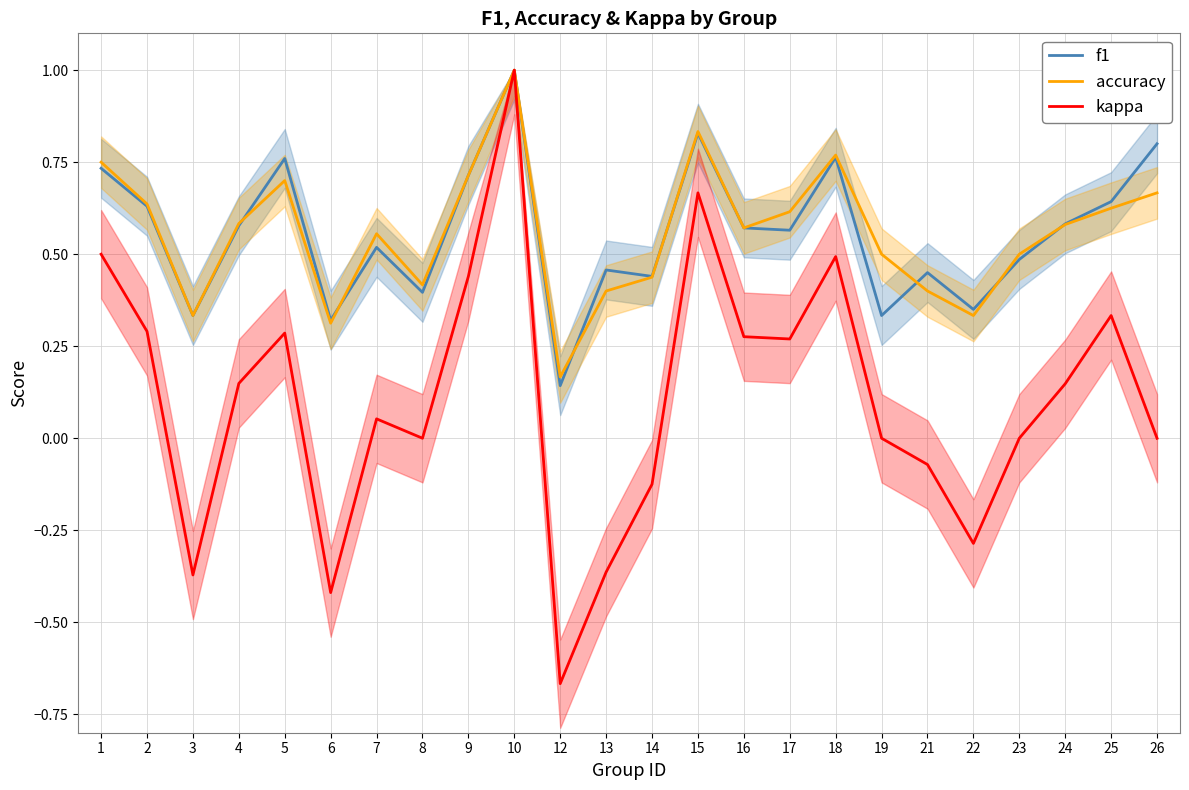

The value of f1 at 13 is 0.5. True or false?

True